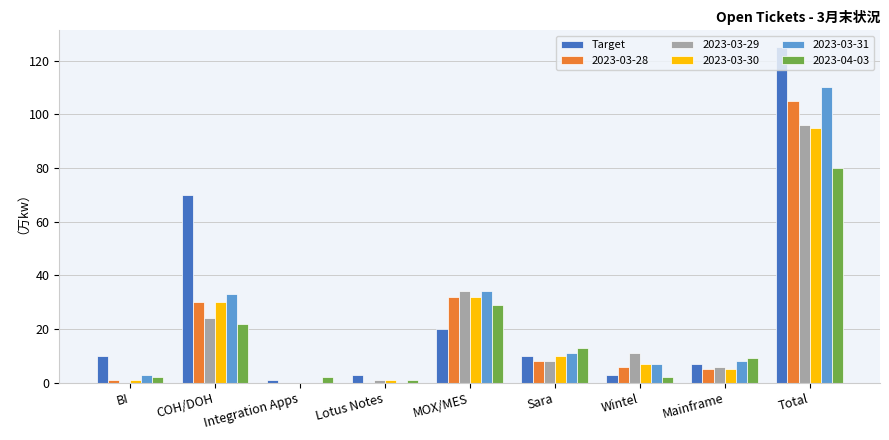

True or false: Target has a value of 36 at MOX/MES.

False